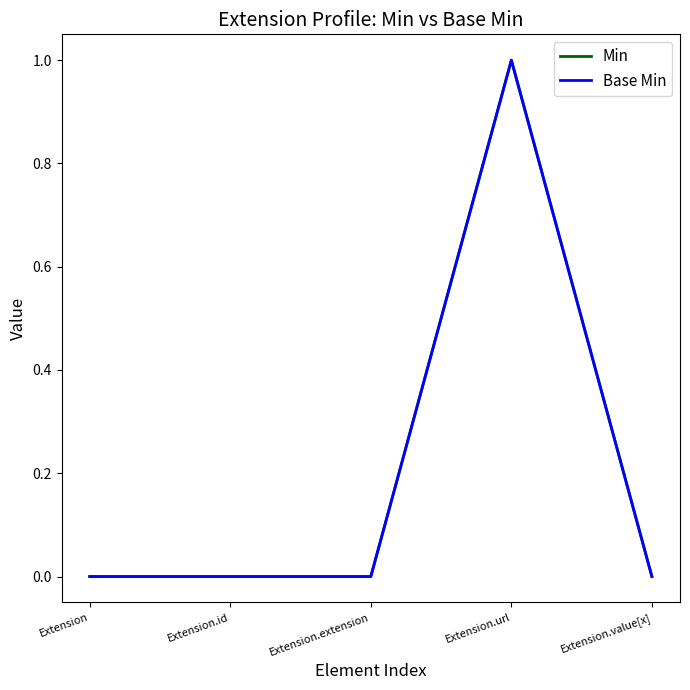

Does the chart have visible grid lines?

No